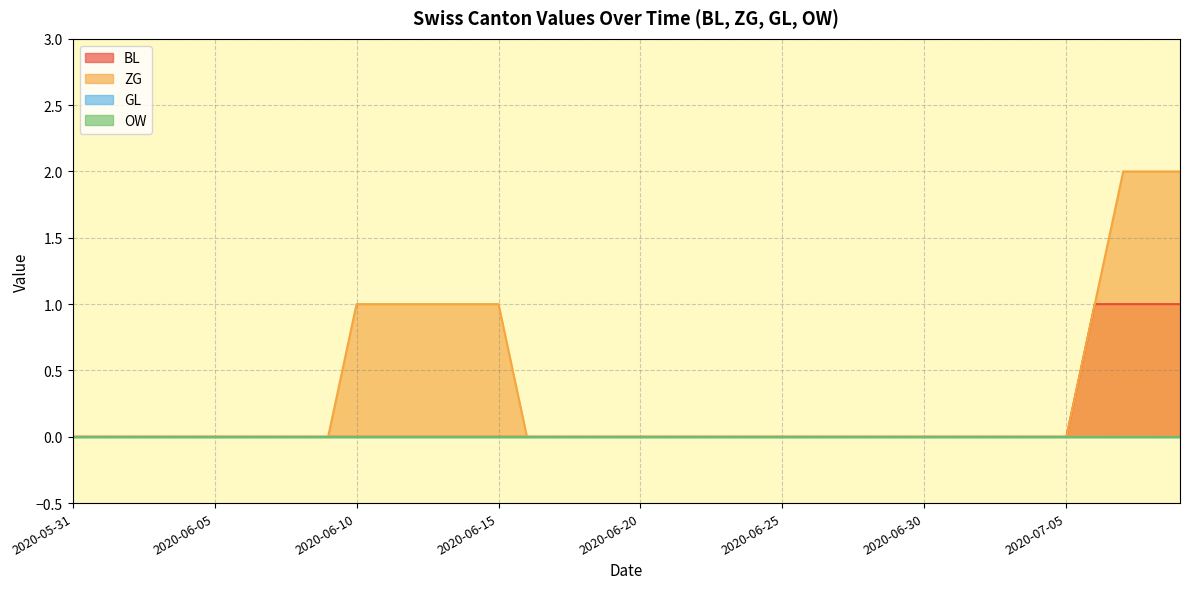

Which series has the largest total across all categories?

ZG